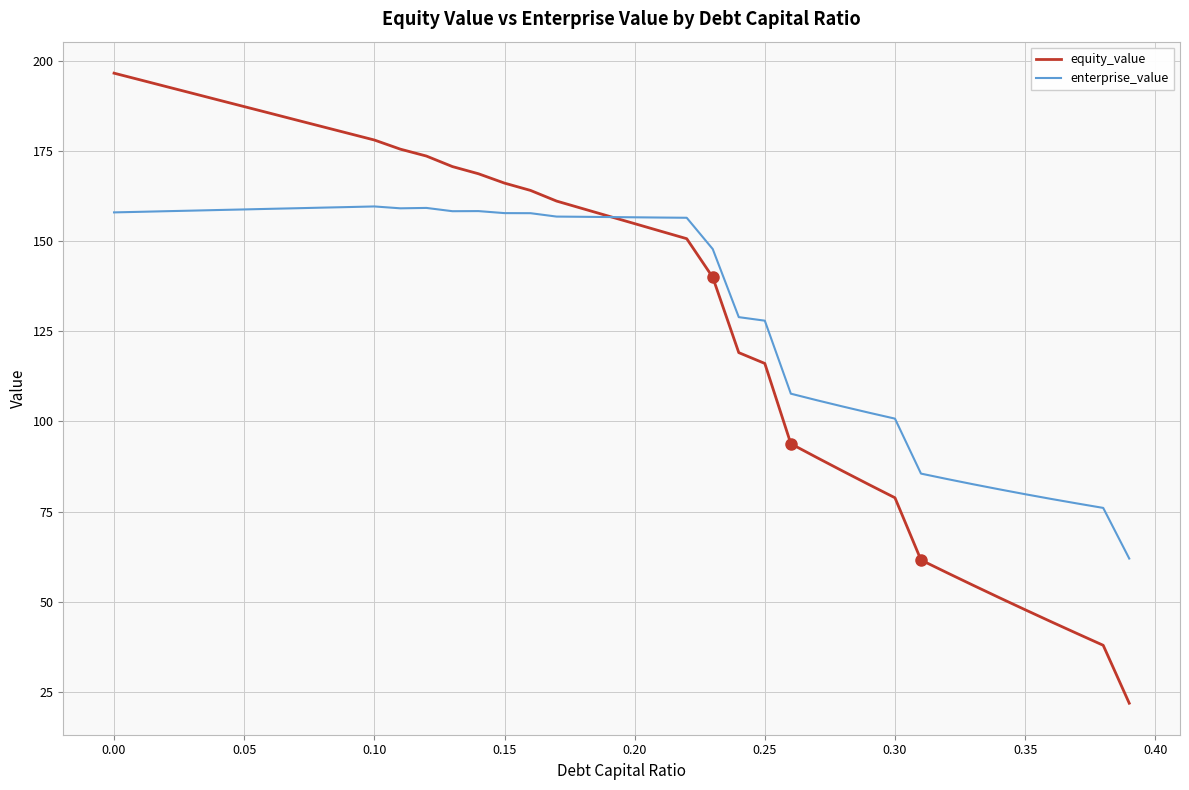

True or false: equity_value has more than 2 points higher than both neighbors.

False